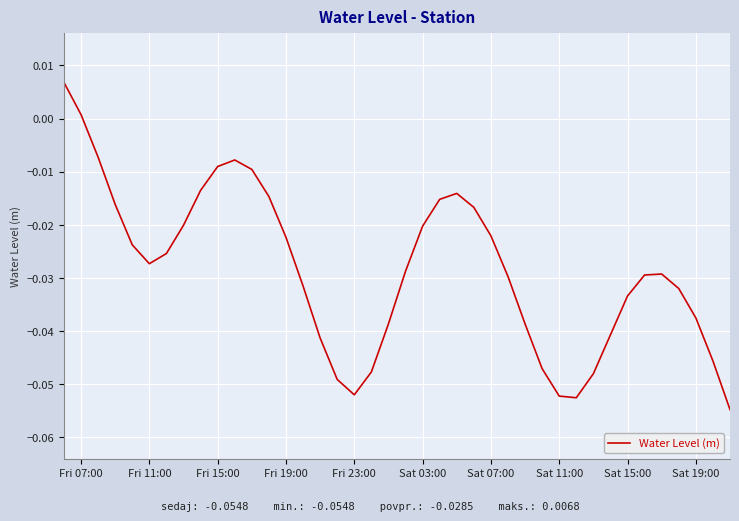

Reading left to right, what are all the values shown in this chart?

0.0	0.0	-0.0	-0.0	-0.0	-0.0	-0.0	-0.0	-0.0	-0.0	-0.0	-0.0	-0.0	-0.0	-0.0	-0.0	-0.0	-0.1	-0.0	-0.0	-0.0	-0.0	-0.0	-0.0	-0.0	-0.0	-0.0	-0.0	-0.0	-0.1	-0.1	-0.0	-0.0	-0.0	-0.0	-0.0	-0.0	-0.0	-0.0	-0.1